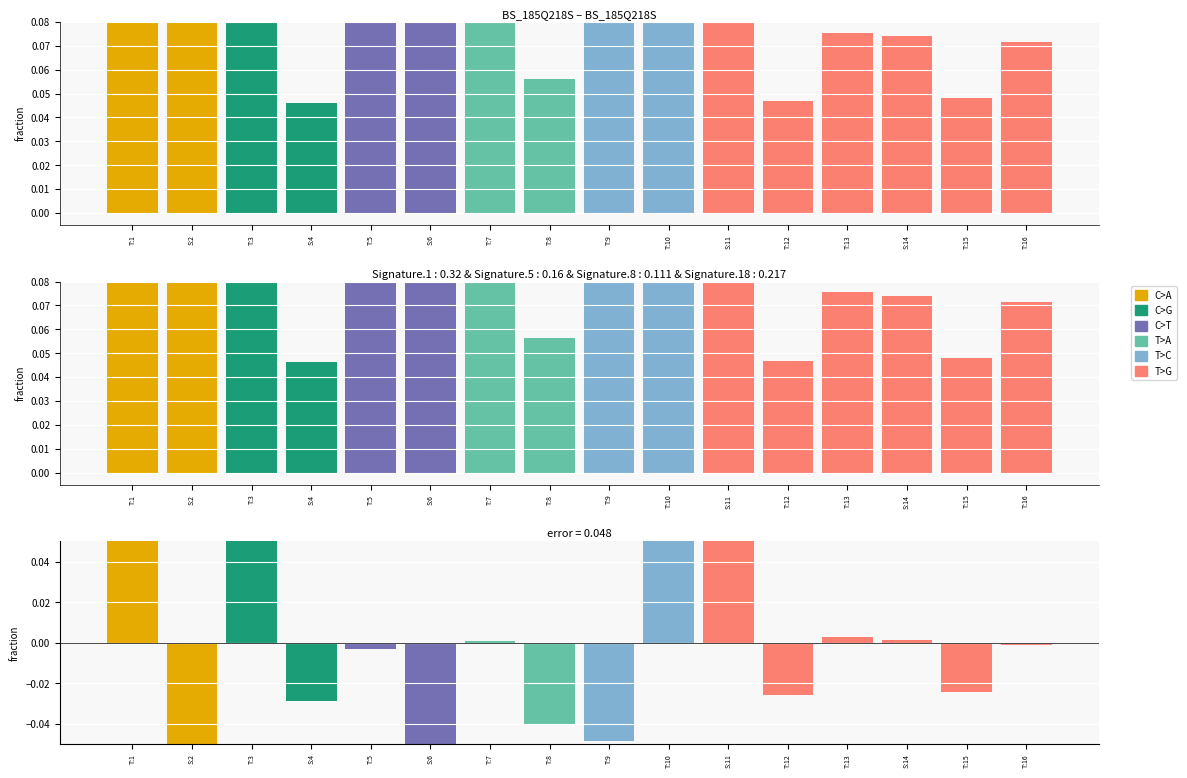

What is the minimum value for C>A?

-0.1